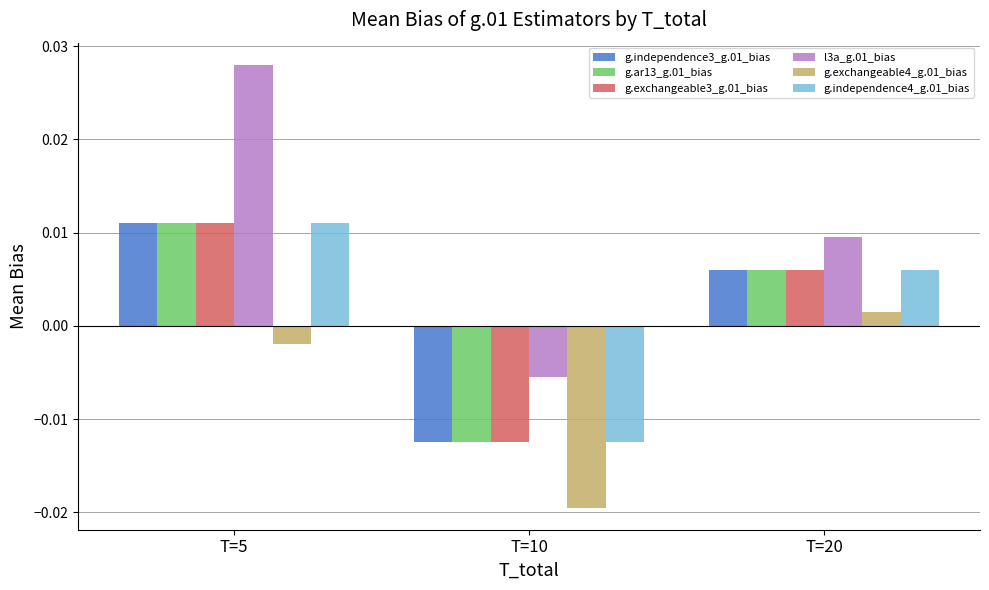

Which category has the highest value in the g.independence3_g.01_bias series?

T=5